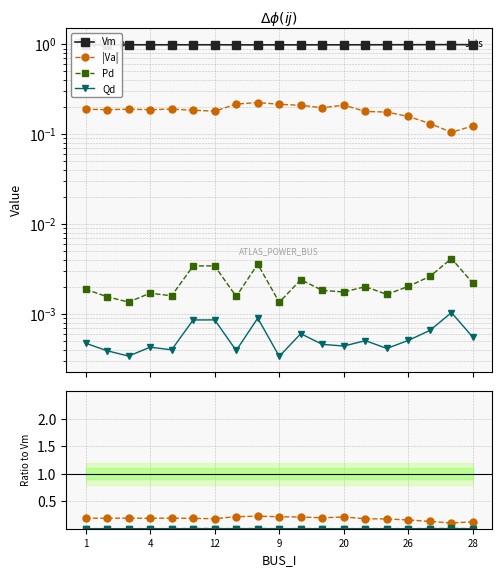

What is the difference between the highest and lowest values at 1?

1.0